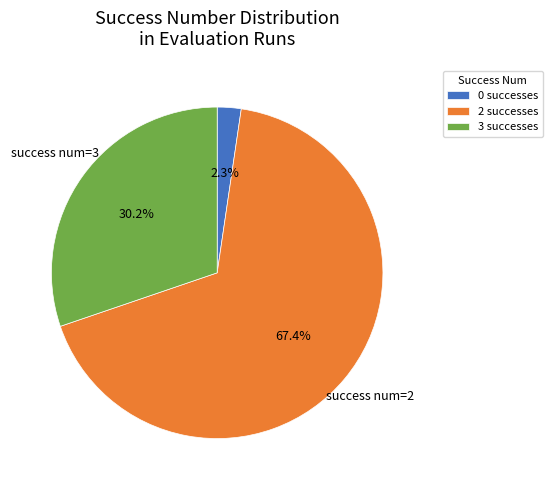

Combined, what portion of the pie is 2 successes and 3 successes?

97.7%